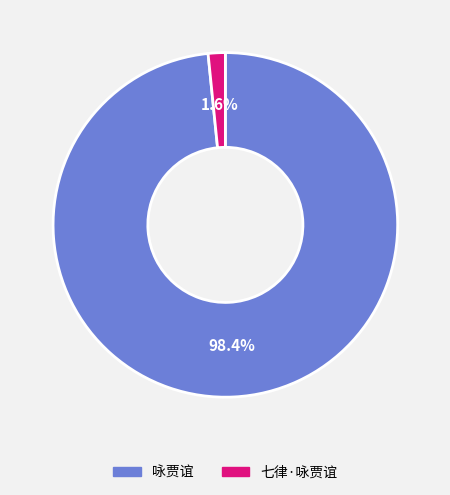

Which category accounts for the majority?

咏贾谊